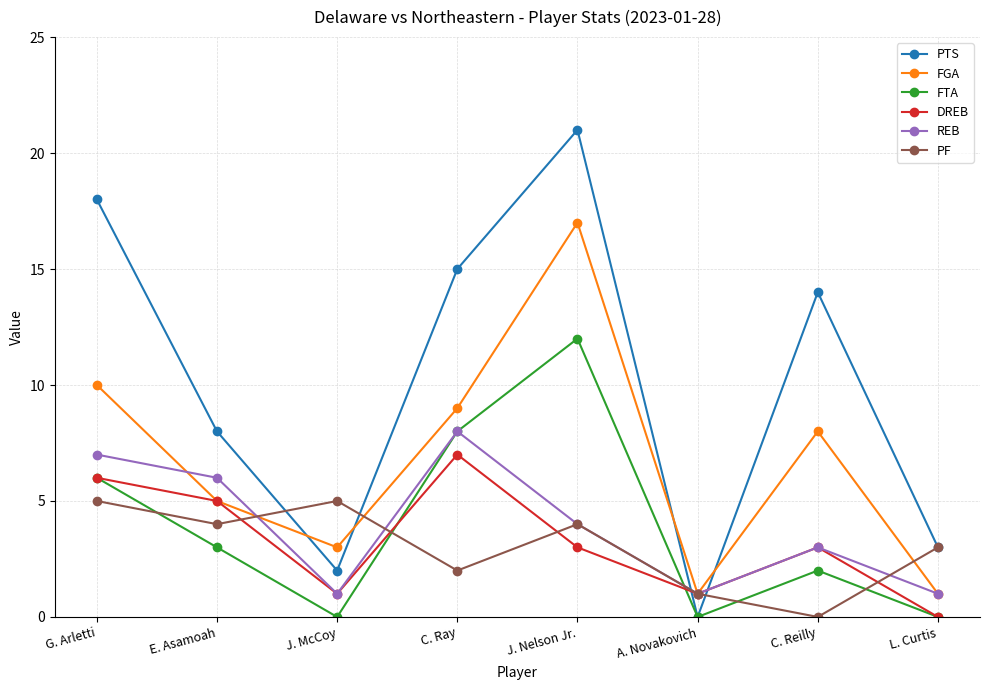

How many data points in FGA are less than 8?

4